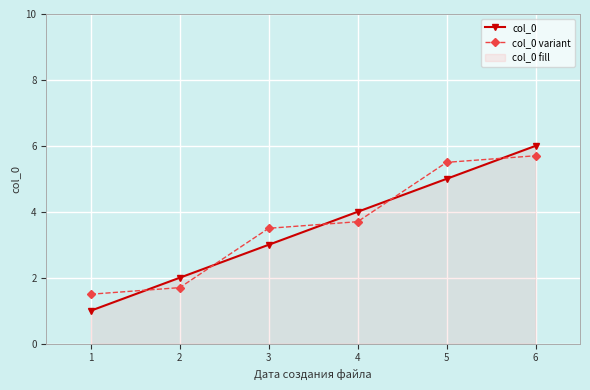

What is the difference between the second highest and minimum values in the col_0 variant series?

4.0